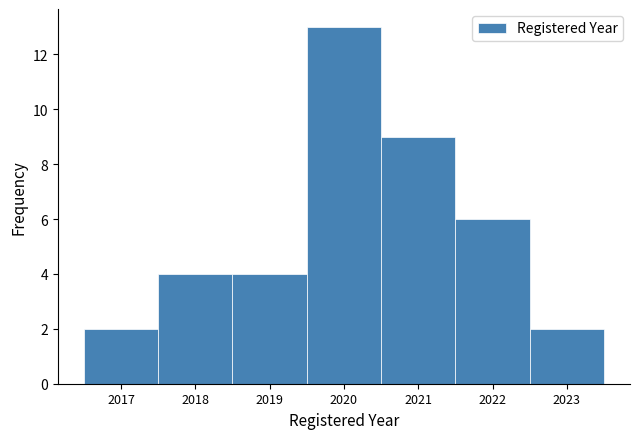

Reading left to right, list every bar in this chart as the range it spans on the x-axis followed by its height. The values are not printed on the chart, so give them approximately, as read against the axis.

2016.5 to 2017.5: 2
2017.5 to 2018.5: 4
2018.5 to 2019.5: 4
2019.5 to 2020.5: 13
2020.5 to 2021.5: 9
2021.5 to 2022.5: 6
2022.5 to 2023.5: 2